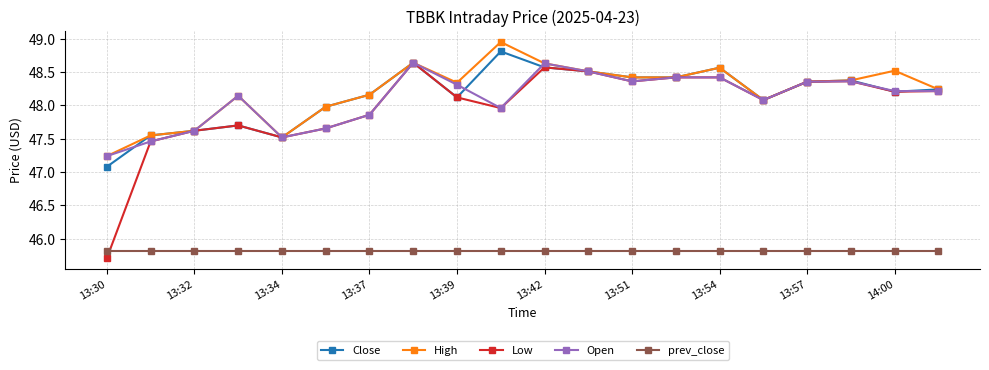

Which series has the widest spread of values?

Low